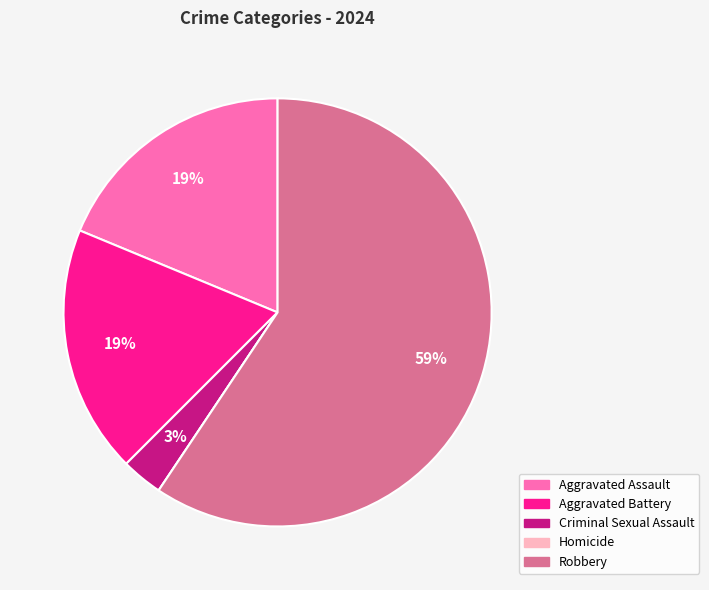

Is there any slice that represents more than half of the pie?

Yes